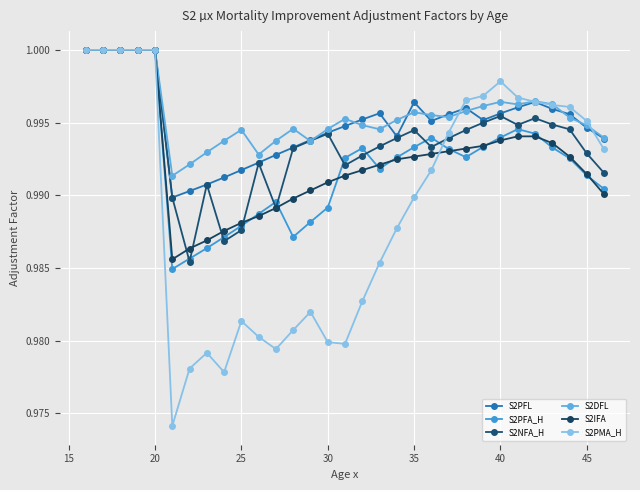

Which series has the widest spread of values?

S2PMA_H